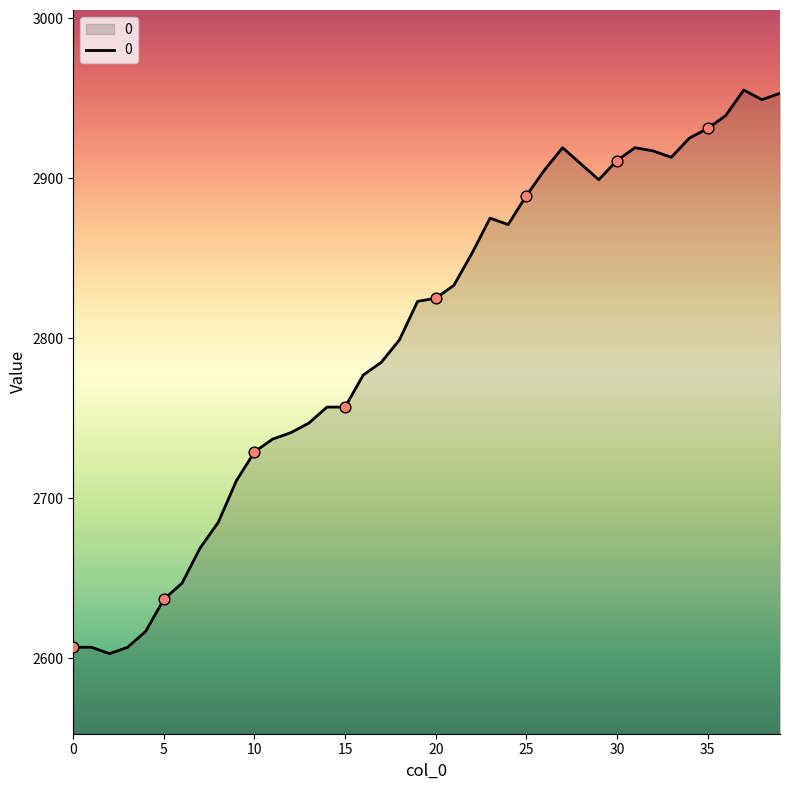

What is the greatest value displayed?

2955